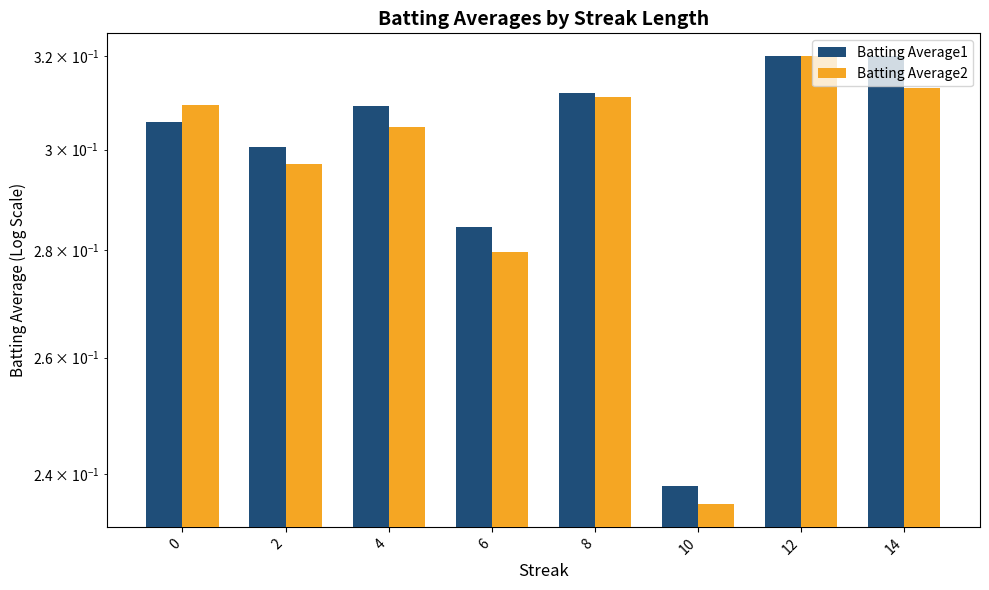

What is the greatest value displayed?

0.3